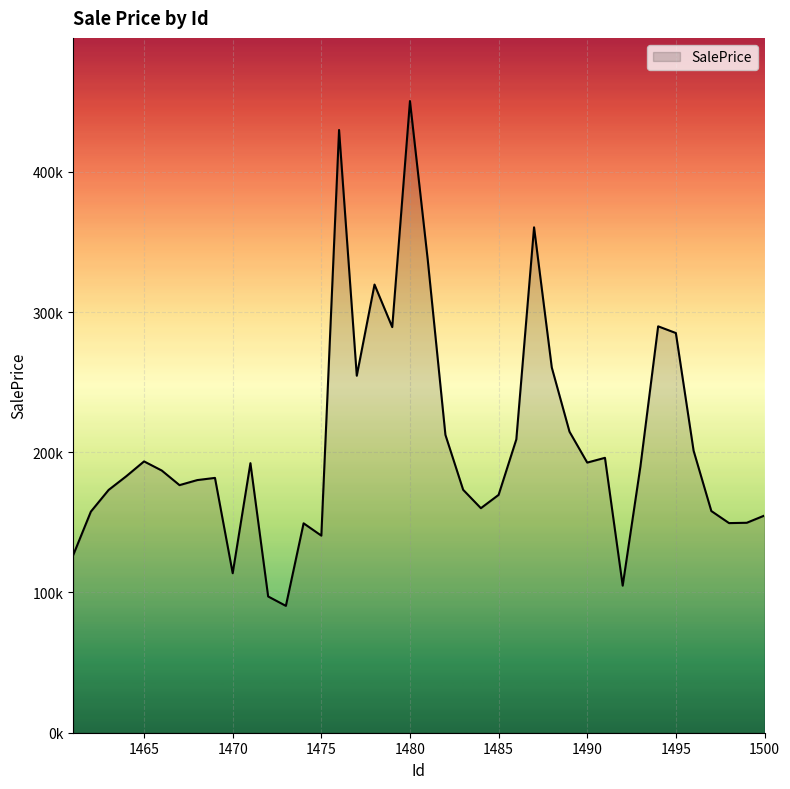

Is this an area chart (filled region under the line)?

Yes